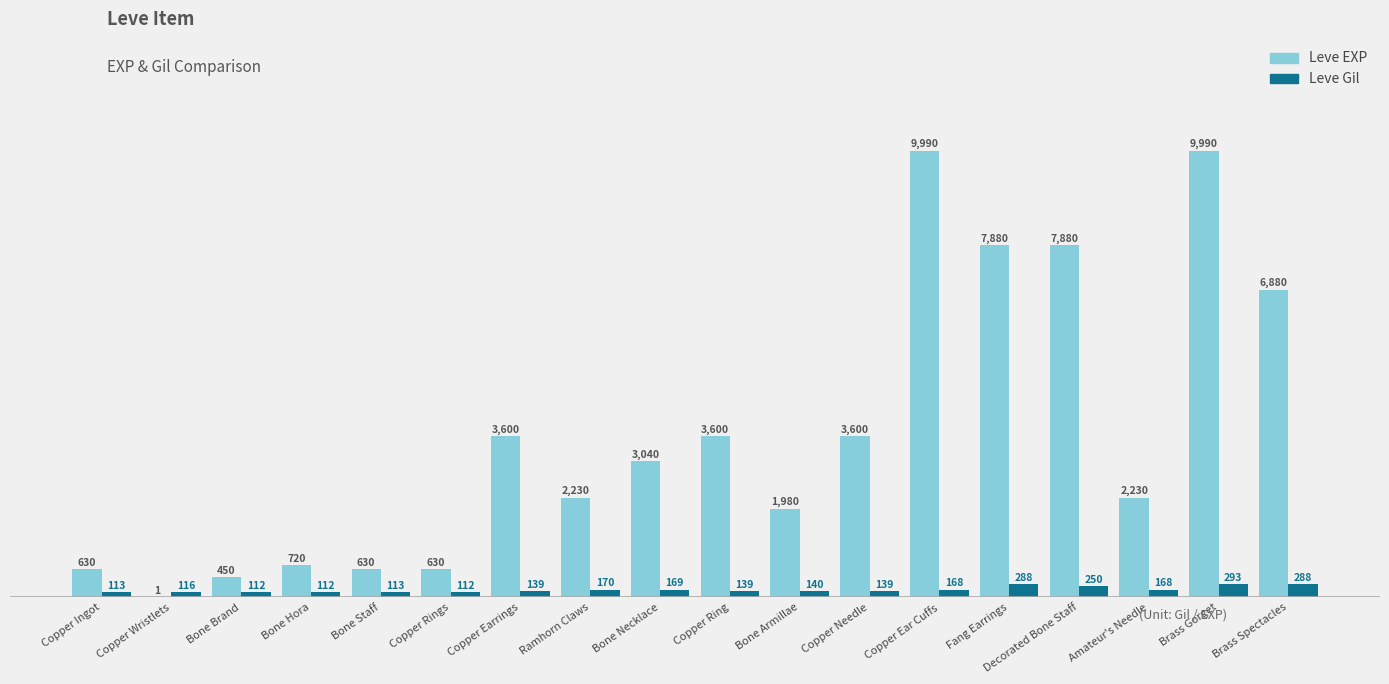

Count the number of data series in this chart.

2